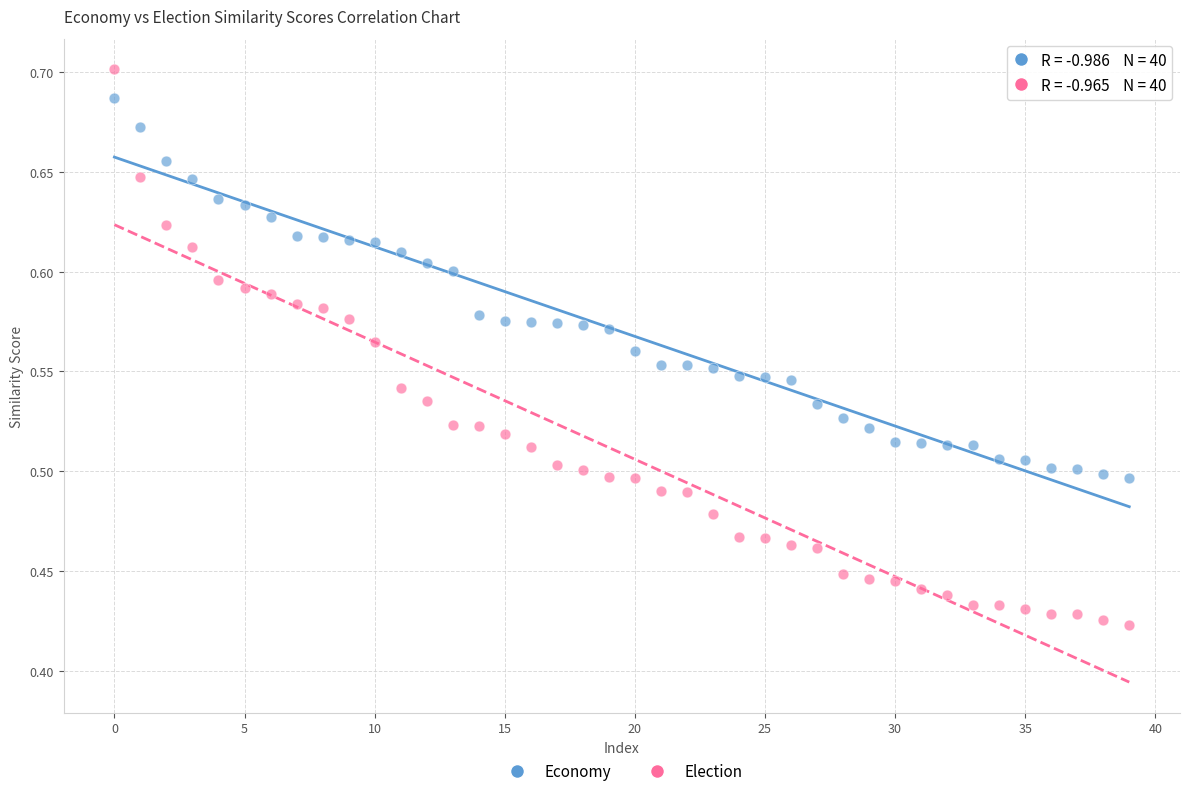

Across all data points, what is the range of Y values (max minus min)?

0.3